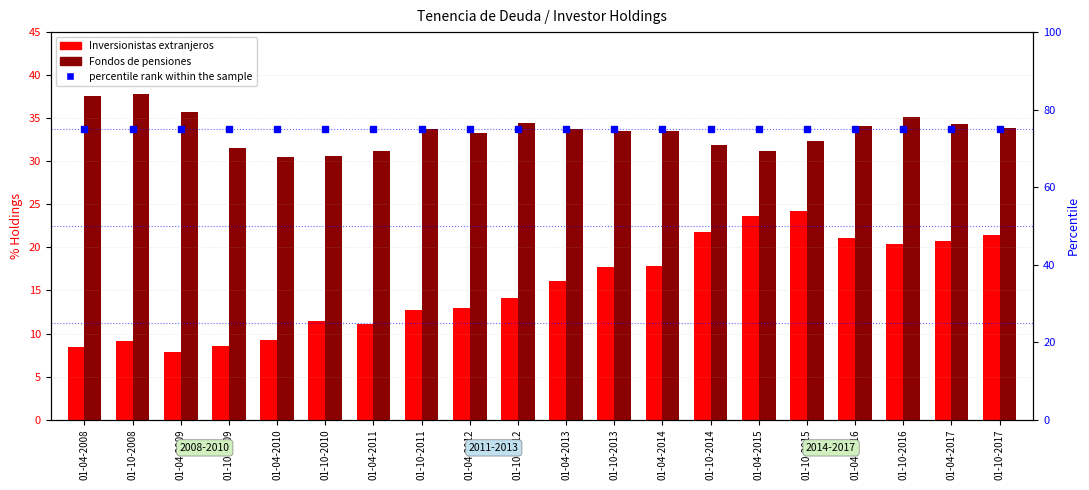

What is the minimum value shown in the chart?

7.9